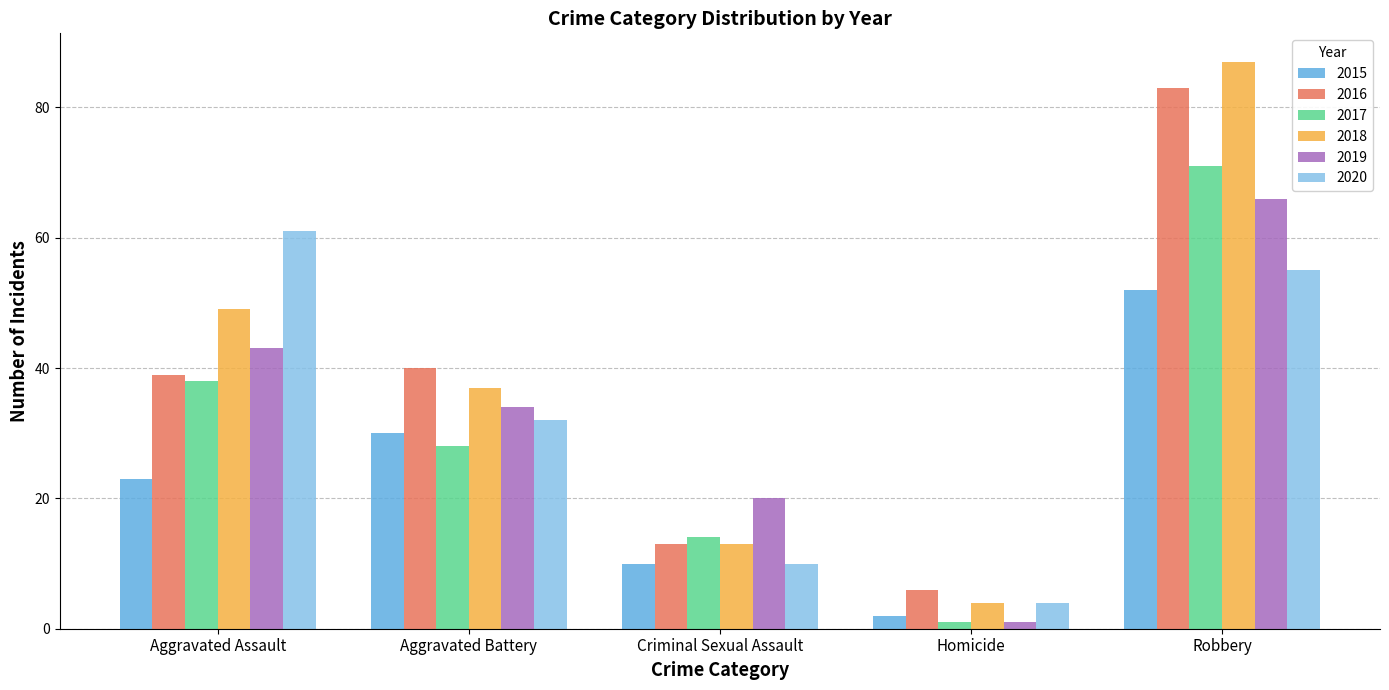

What is the label of the 1st bar from the right?

Robbery